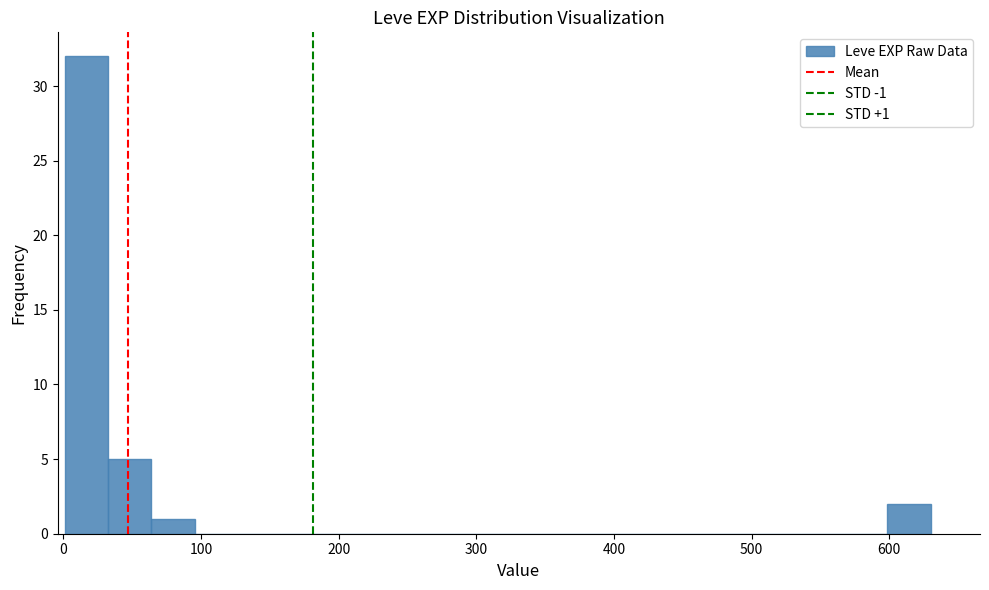

Around what value on the x-axis is the tallest bar? Give the approximate position of its centre, as read against the axis.

20